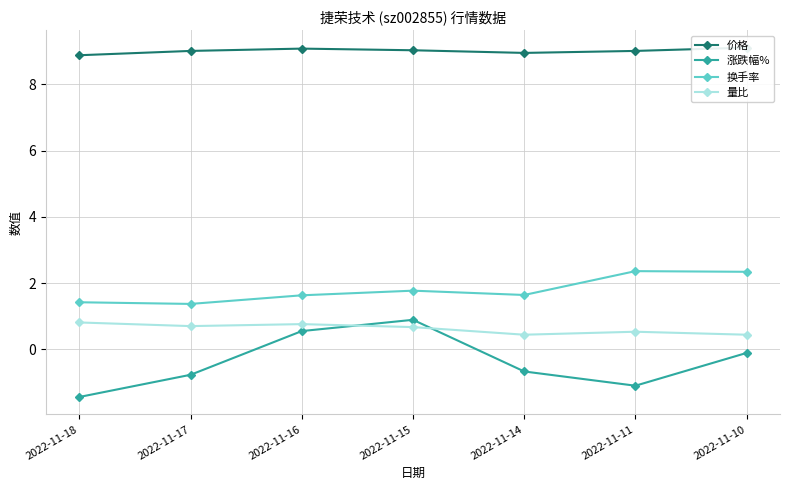

What is the average value of the 价格 series?

9.0